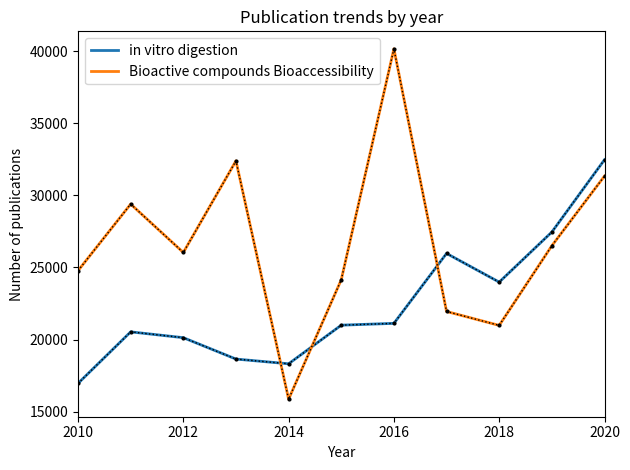

Which series has the largest total across all categories?

Bioactive compounds Bioaccessibility